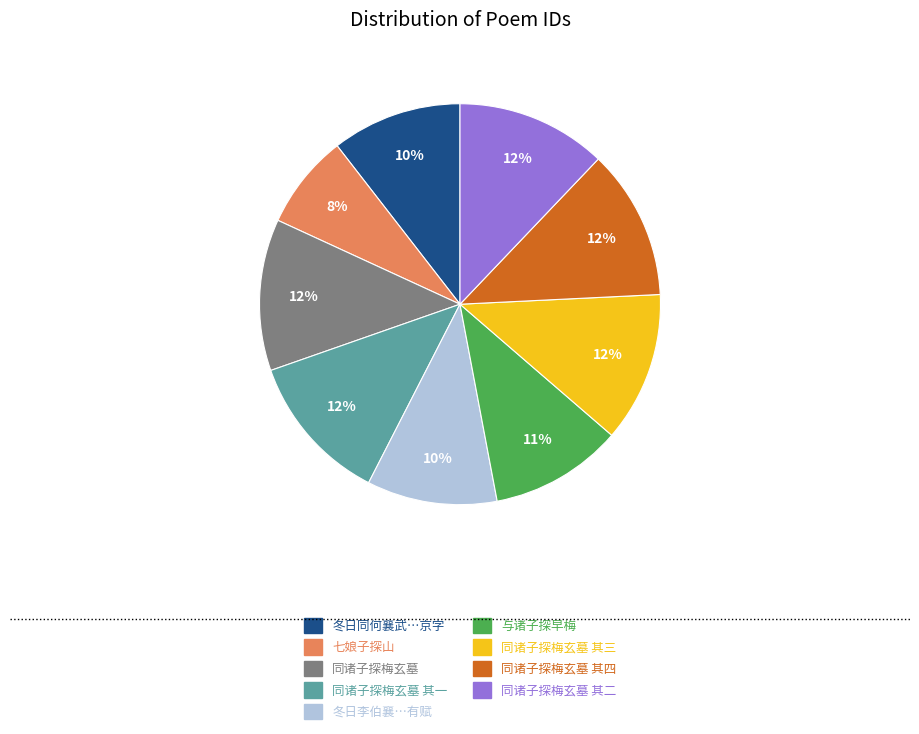

To the nearest percent, what is the average slice percentage?

11%